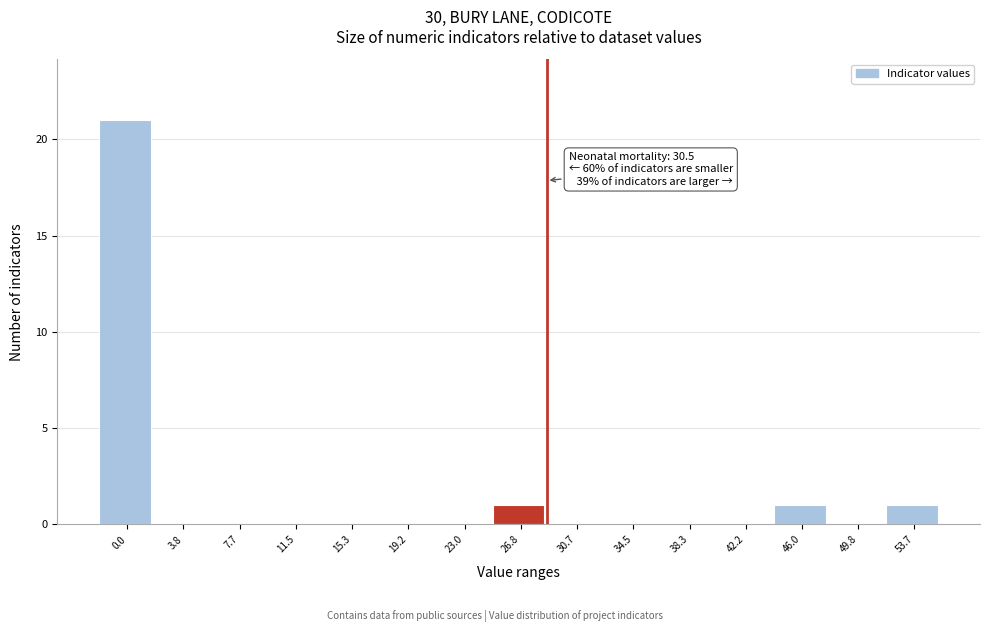

Reading left to right, transcribe all the data shown in this chart.

0.0=21	3.8=0	7.7=0	11.5=0	15.3=0	19.2=0	23.0=0	26.8=1	30.7=0	34.5=0	38.3=0	42.2=0	46.0=1	49.8=0	53.7=1